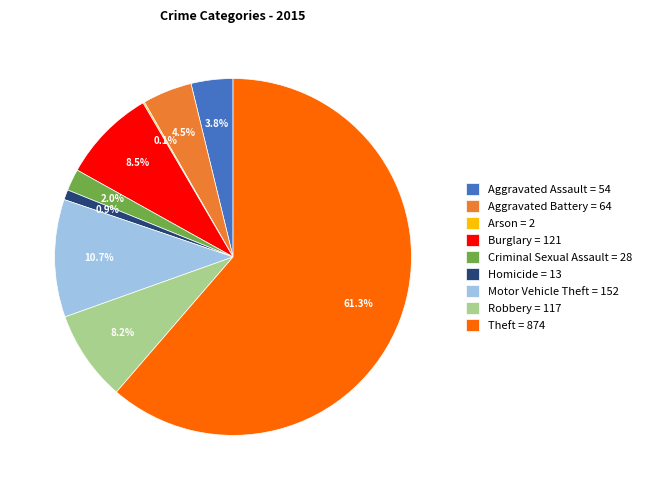

Which category accounts for the majority?

Theft